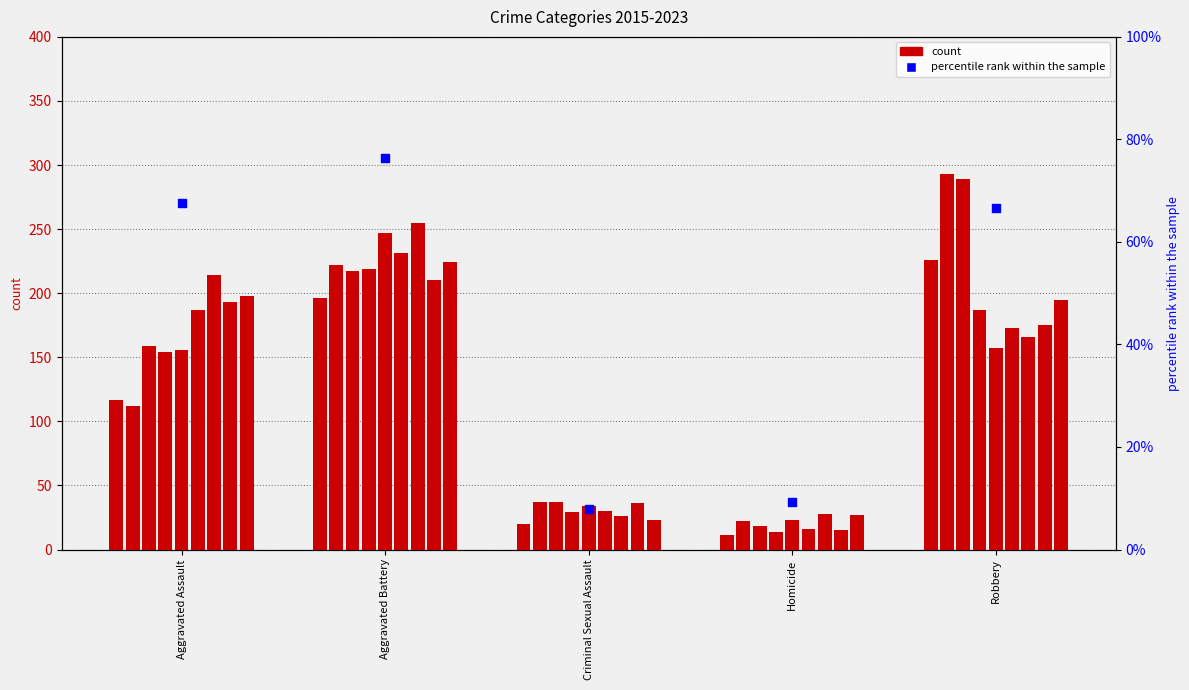

Approximately how many times larger is the value at Robbery compared to Criminal Sexual Assault?

8.5